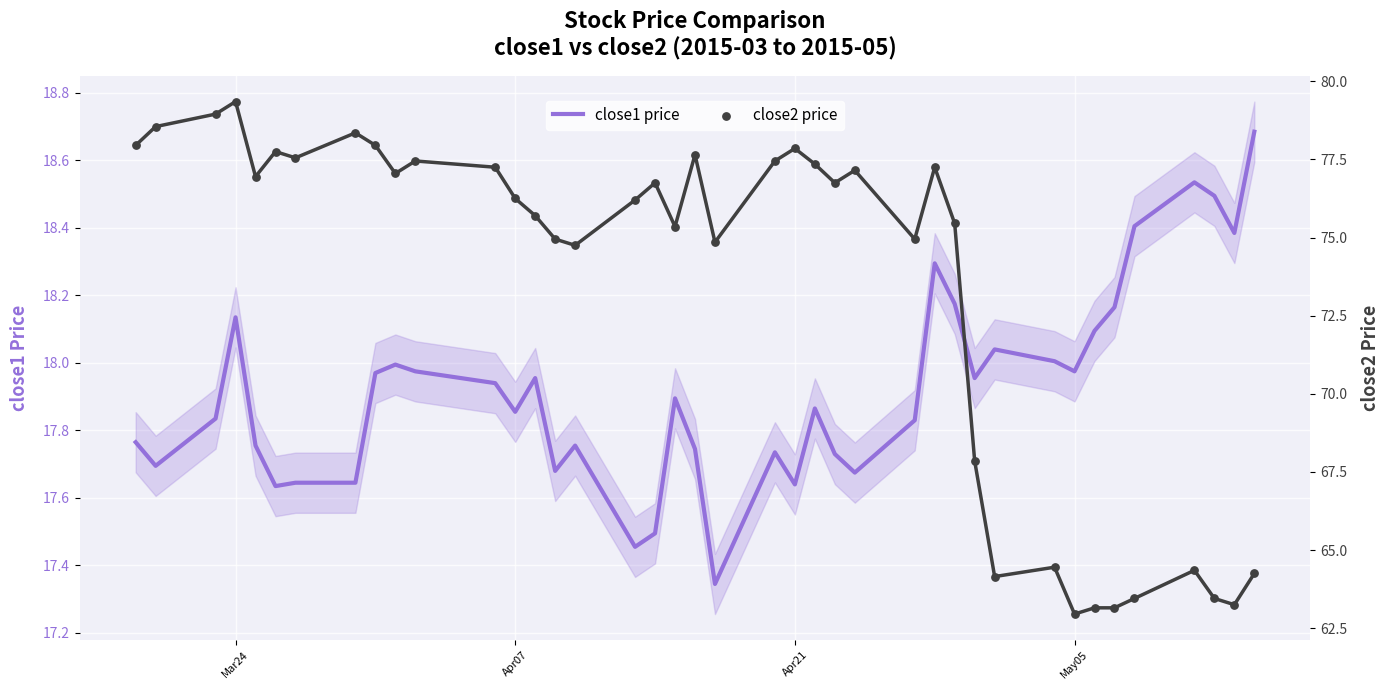

What are all the series names shown in the legend?

close1, close2